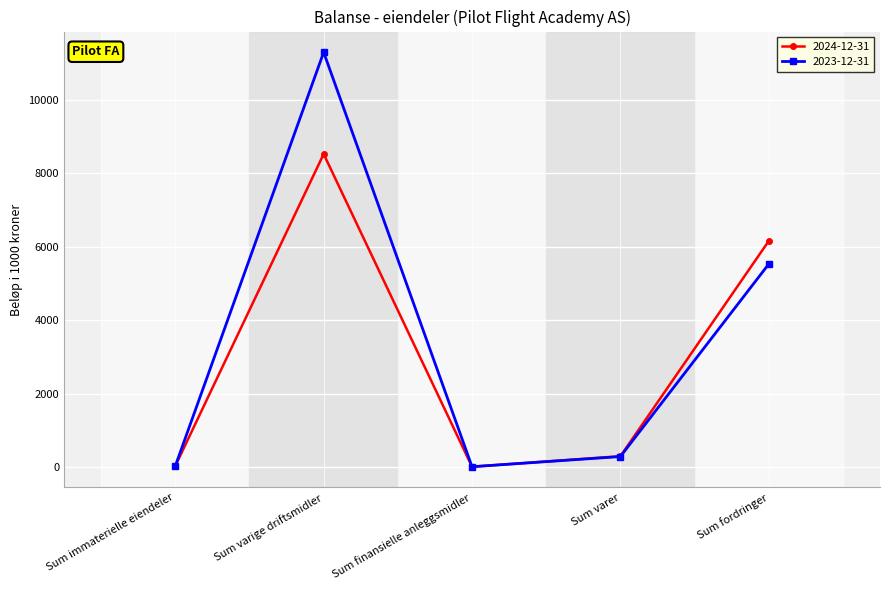

Is this an area chart (filled region under the line)?

No